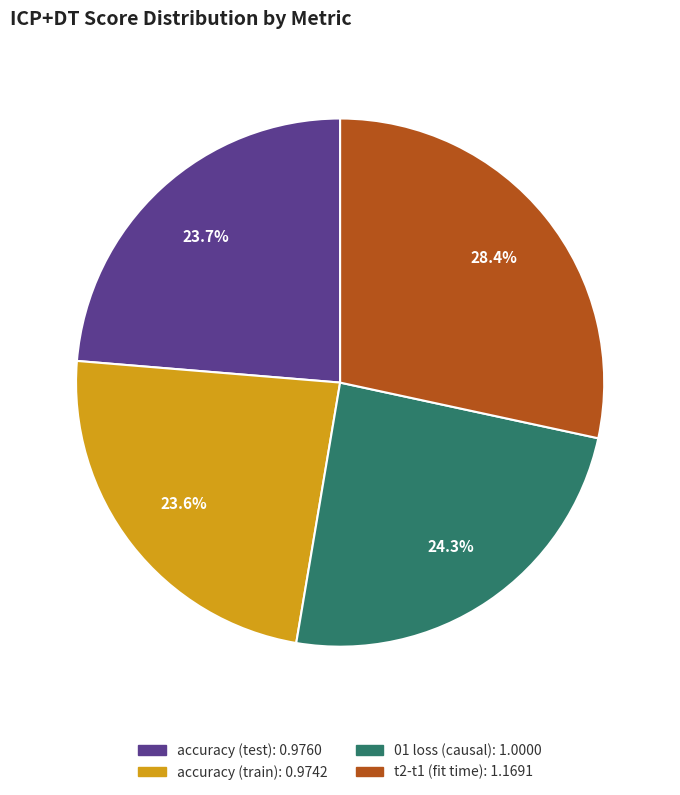

To the nearest percent, what portion does 01 loss (causal) represent?

24%